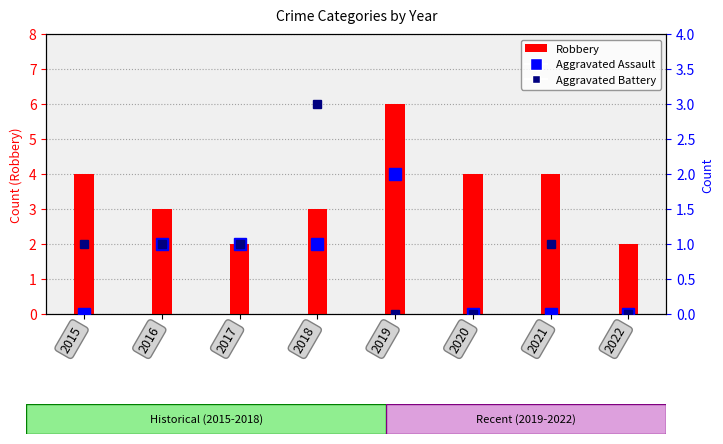

Rank the series at 2022 from lowest to highest value.

Aggravated Assault, Aggravated Battery, Robbery